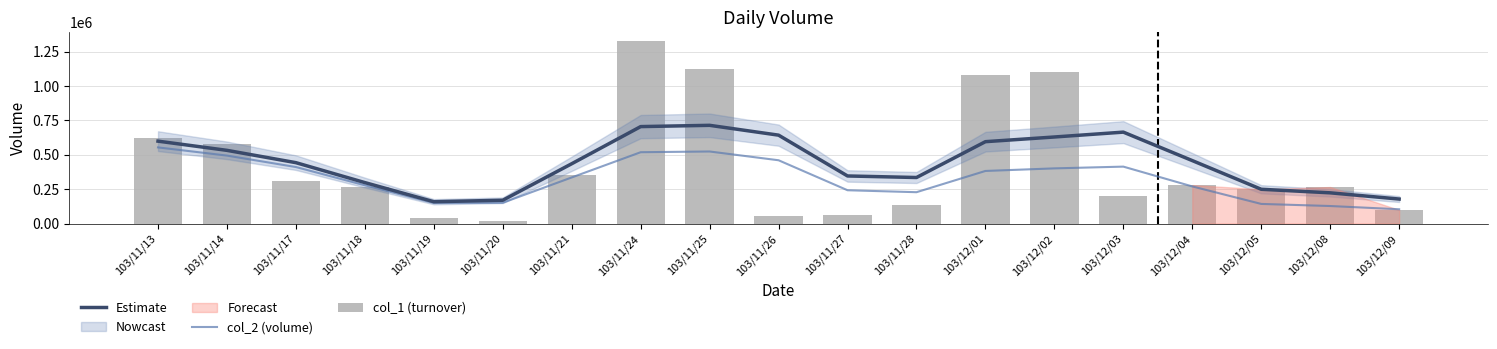

The col_2 (volume) series shows 410750.0 at 103/11/17. True or false?

True